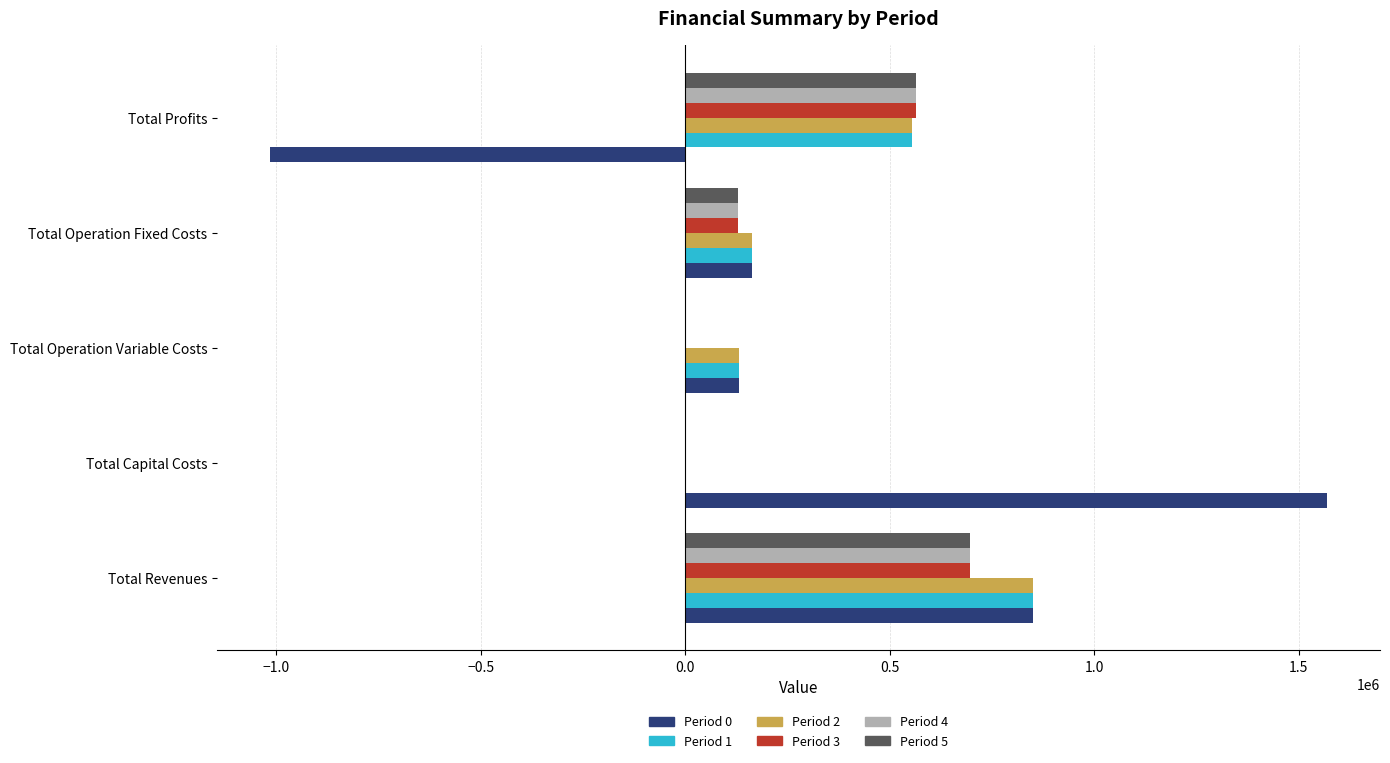

At which category is the sum across all series the highest?

Total Revenues